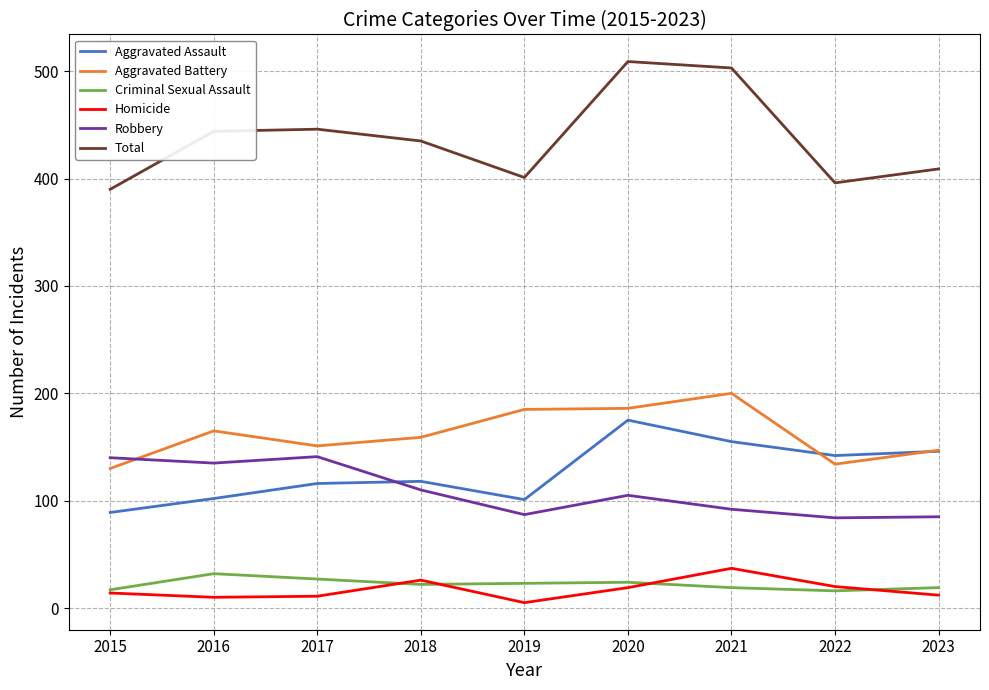

What is the difference between the highest and lowest values at 2015?

376